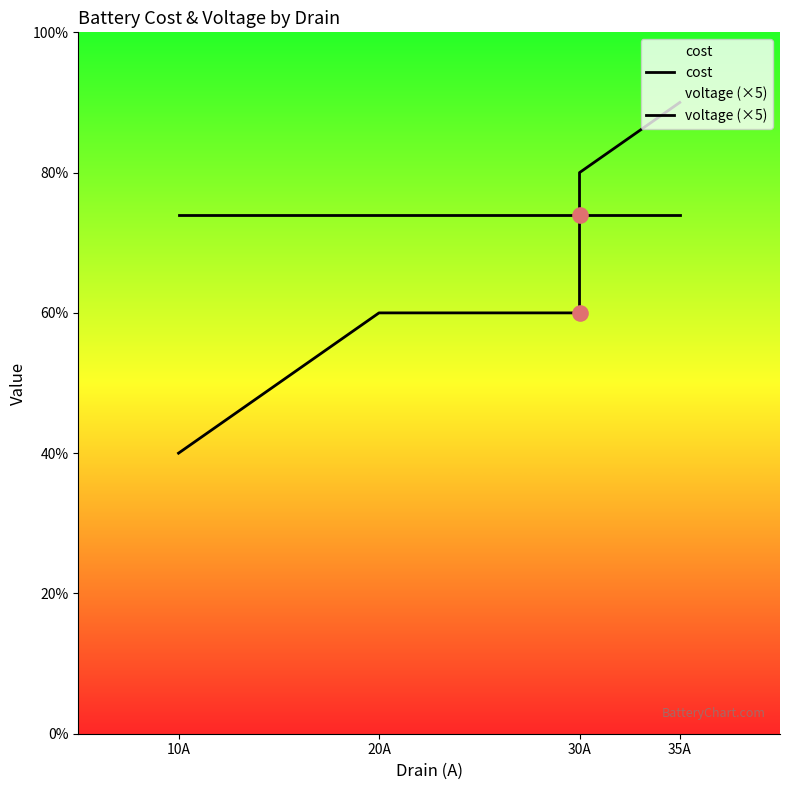

Which series contains the lowest Y value?

cost